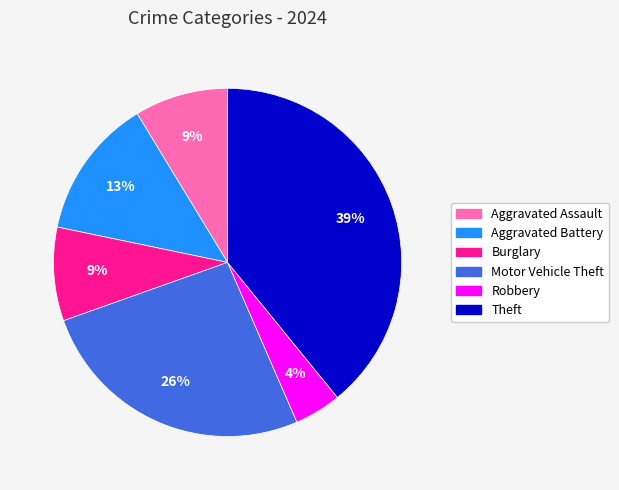

To the nearest percent, what is the average slice percentage?

17%